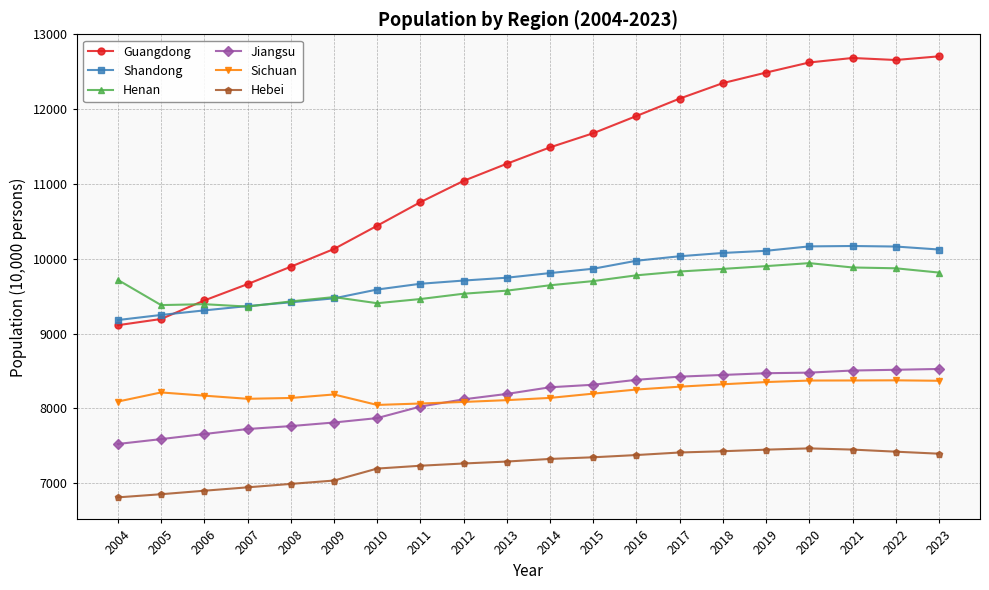

Between 2019 and 2023, which series saw the biggest shift?

Guangdong